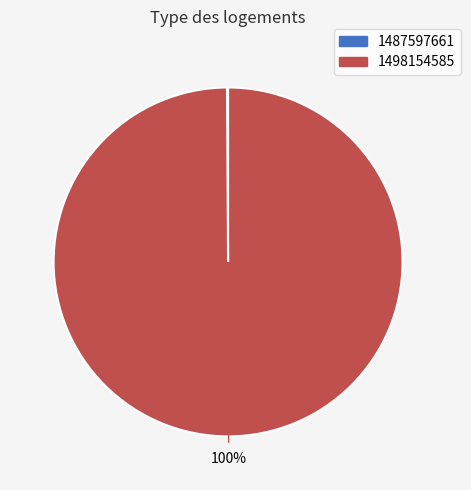

What is the largest slice in the pie chart?

1498154585